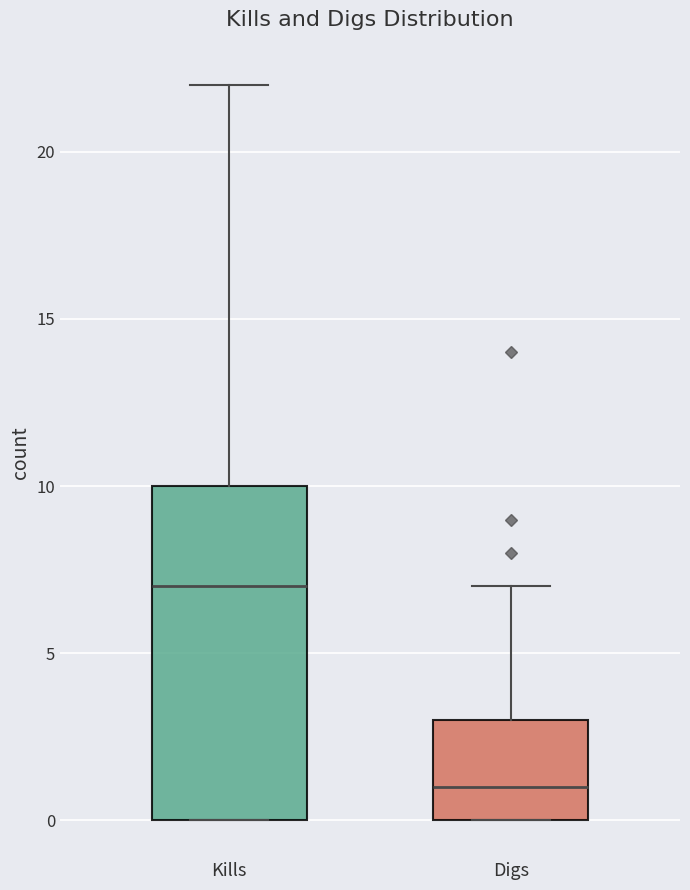

Which box is the tallest, from its lower edge to its upper edge?

Kills